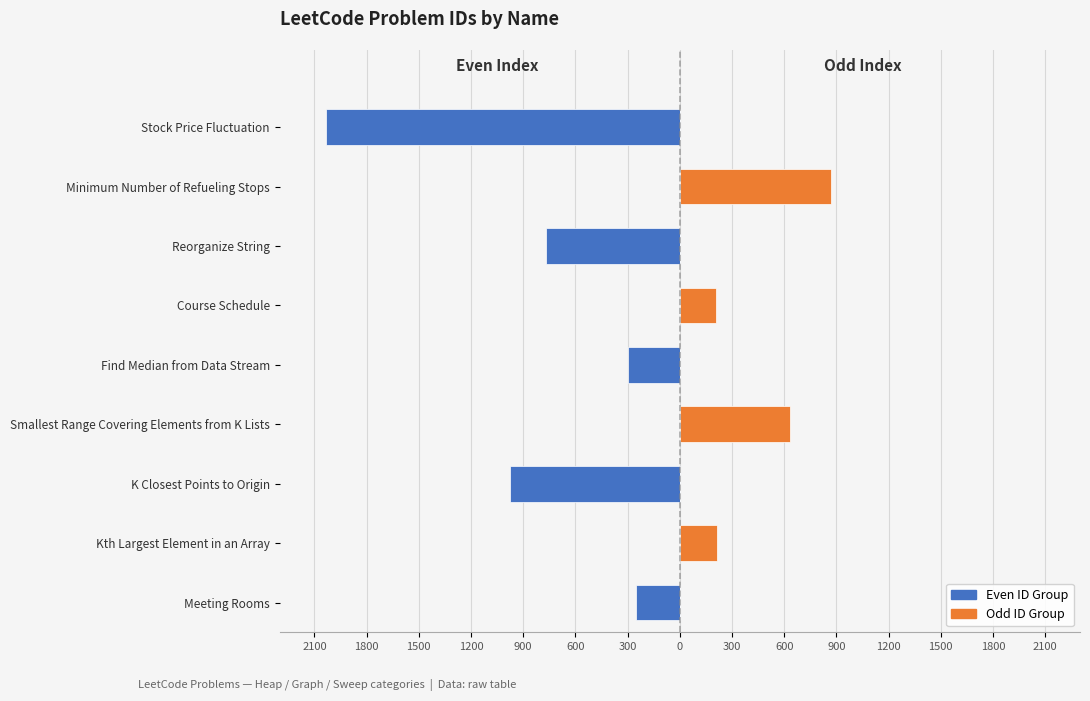

The Odd ID Group series shows 0 at Meeting Rooms. True or false?

True